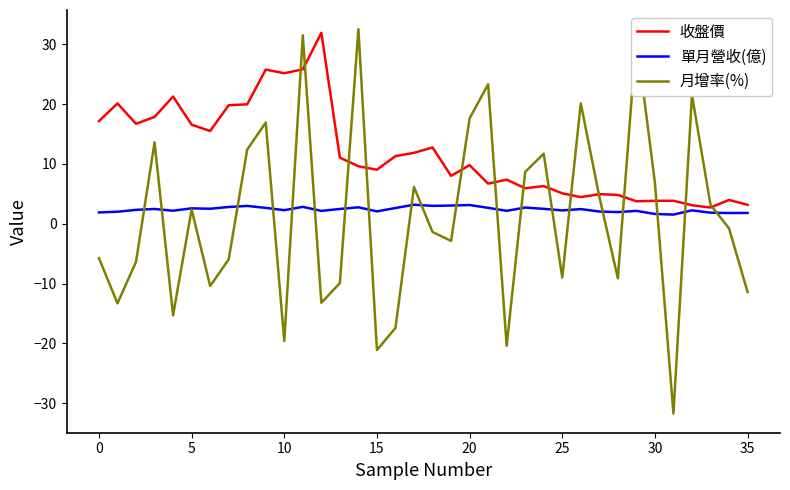

Which series has the widest spread of values?

月增率(%)